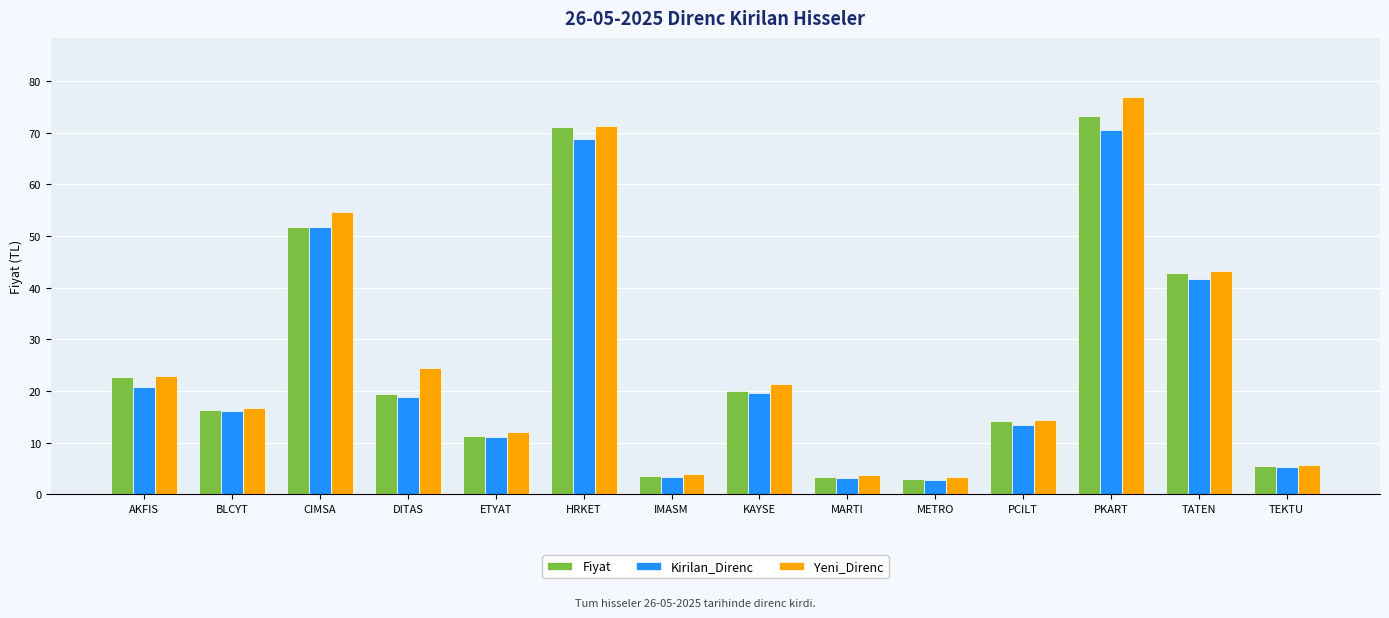

True or false: Fiyat has a value of 2.9 at METRO.

True